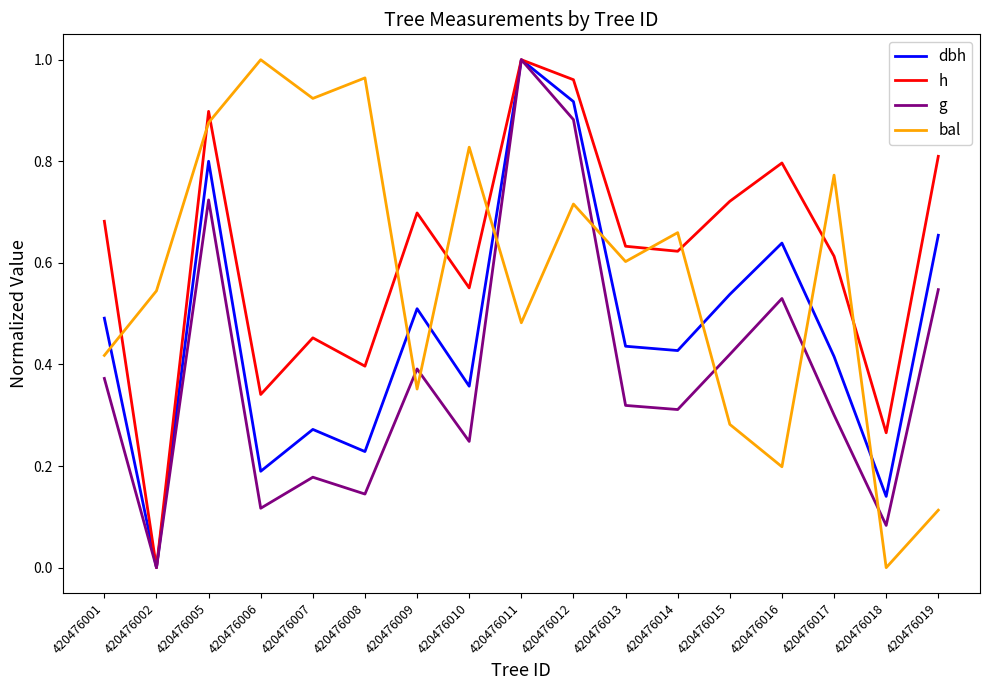

How many times do g and bal cross each other?

7